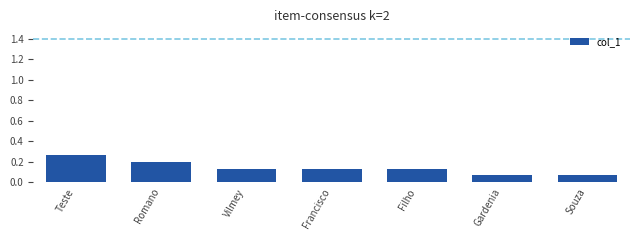

Which category has the highest value across all series?

Teste